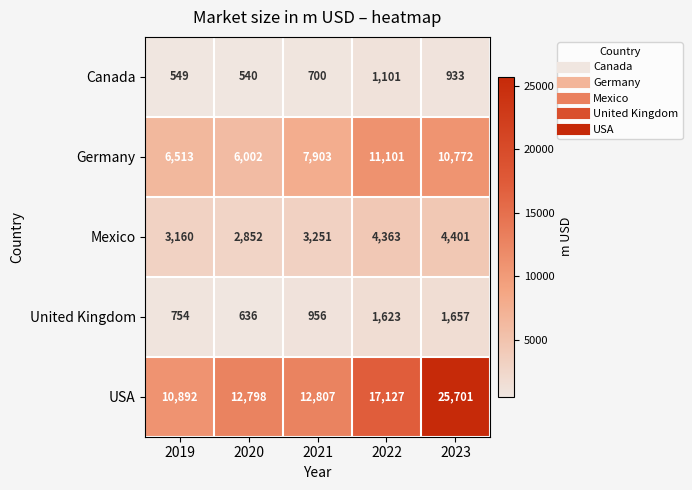

At which label does Mexico reach its minimum?

2020